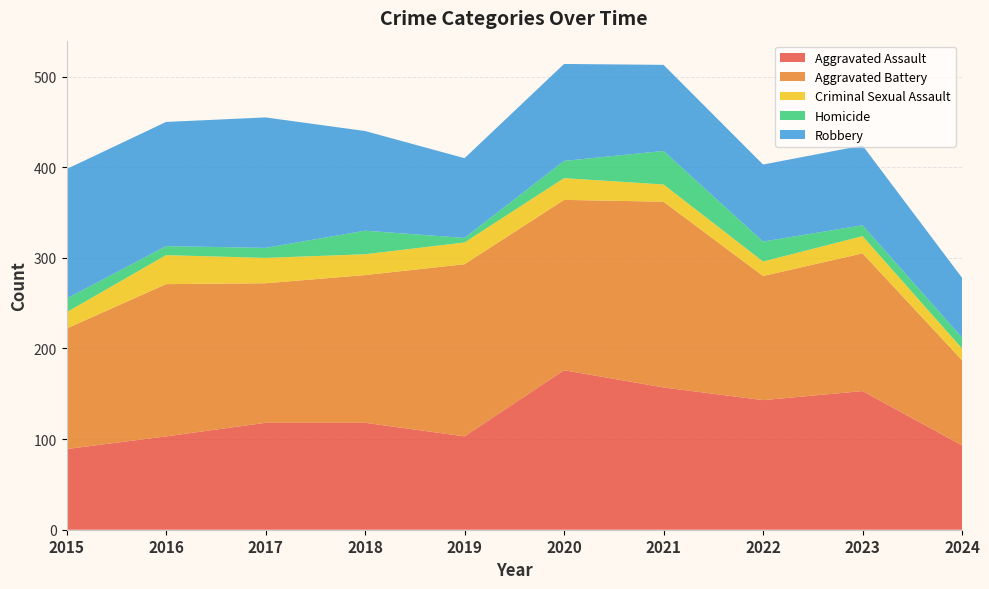

Reading left to right, extract all data points from this chart.

Aggravated Assault: 2015=89	2016=103	2017=118	2018=118	2019=103	2020=176	2021=157	2022=143	2023=153	2024=93
Aggravated Battery: 2015=133	2016=168	2017=154	2018=163	2019=190	2020=188	2021=205	2022=137	2023=152	2024=94
Criminal Sexual Assault: 2015=18	2016=32	2017=28	2018=23	2019=24	2020=24	2021=19	2022=16	2023=19	2024=13
Homicide: 2015=15	2016=10	2017=11	2018=26	2019=5	2020=19	2021=37	2022=22	2023=12	2024=12
Robbery: 2015=143	2016=137	2017=144	2018=110	2019=88	2020=107	2021=95	2022=85	2023=88	2024=66